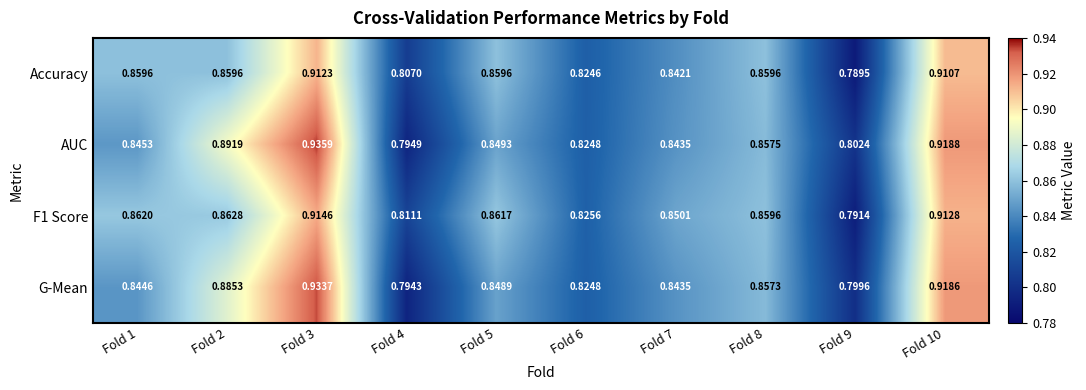

Which series has the widest spread of values?

AUC